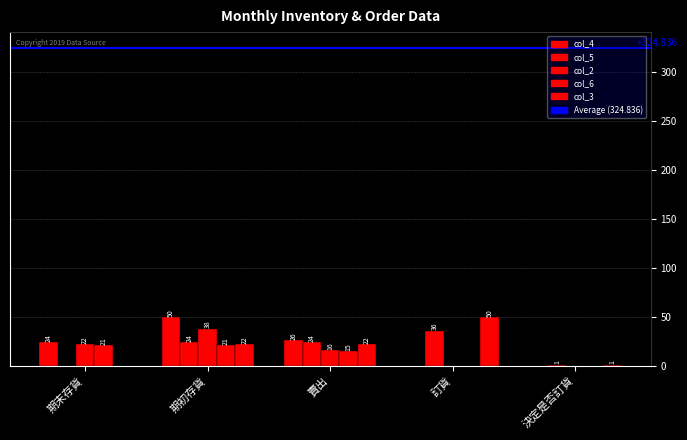

Are the bars grouped side by side (vs. stacked)?

Yes